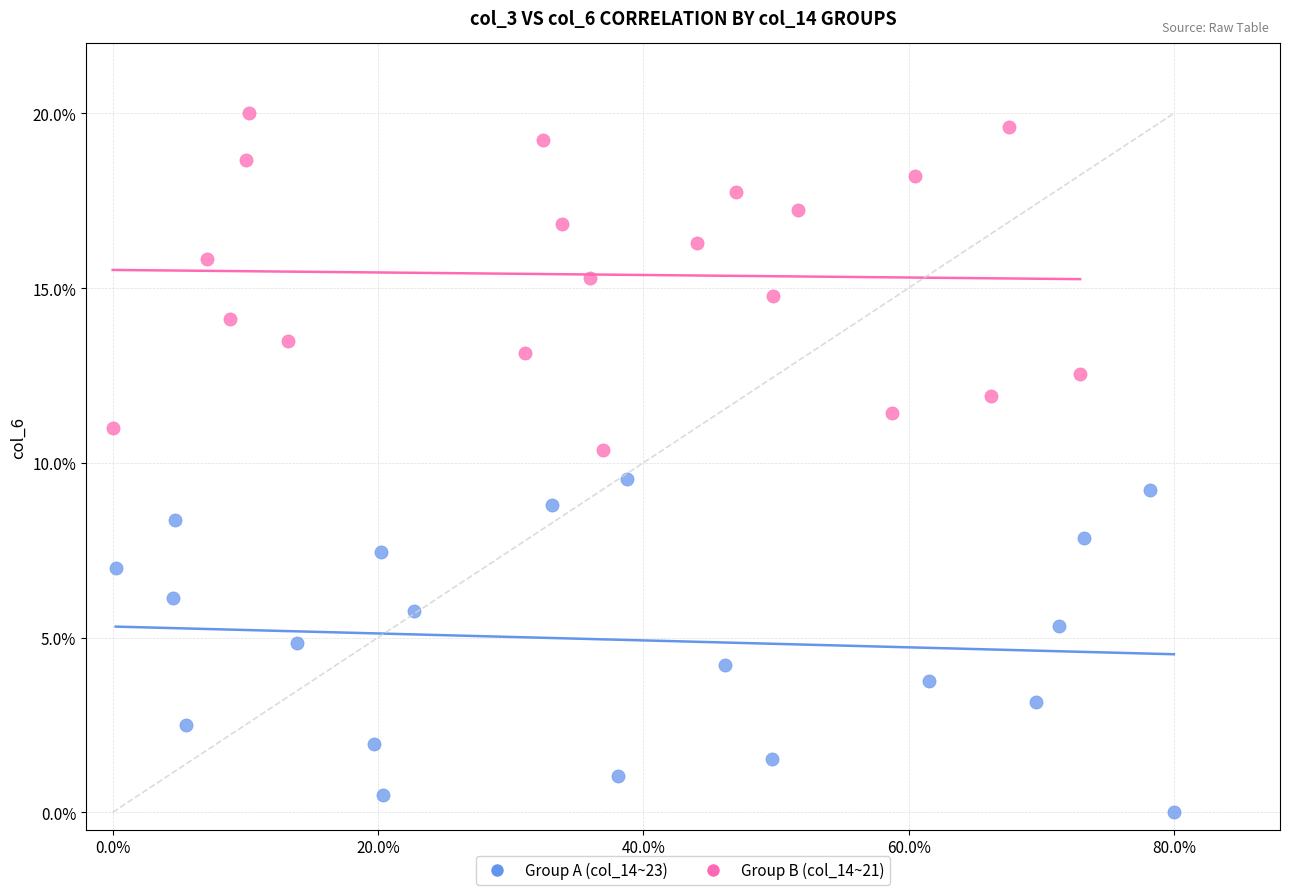

What are all the series names shown in the legend?

Group A (col_14~23), Group B (col_14~21)